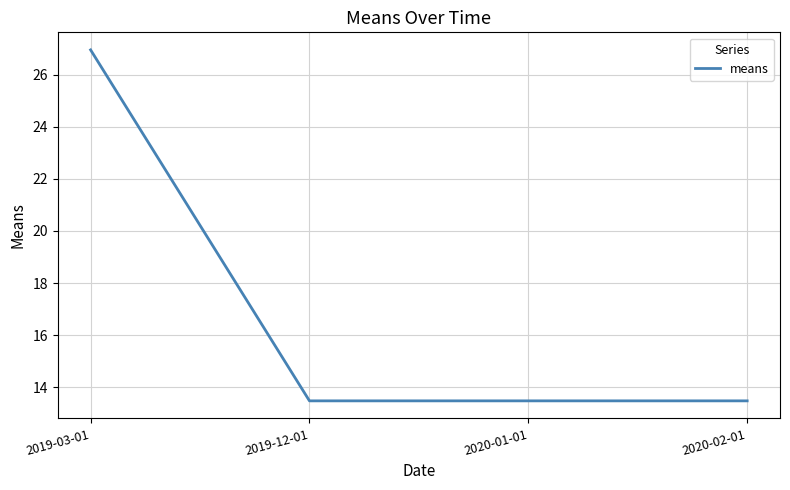

Is this an area chart (filled region under the line)?

No